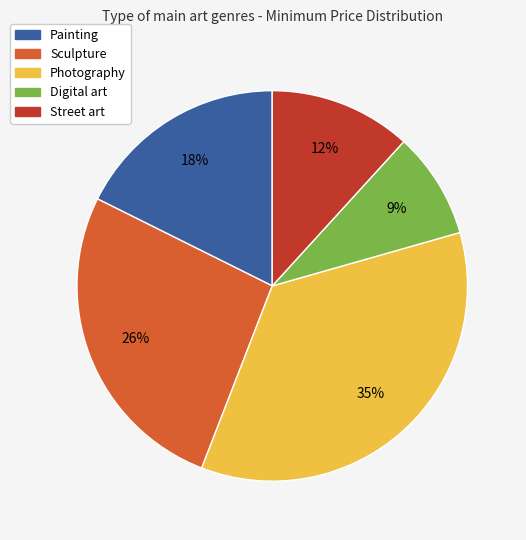

Between Sculpture and Painting, which is larger?

Sculpture